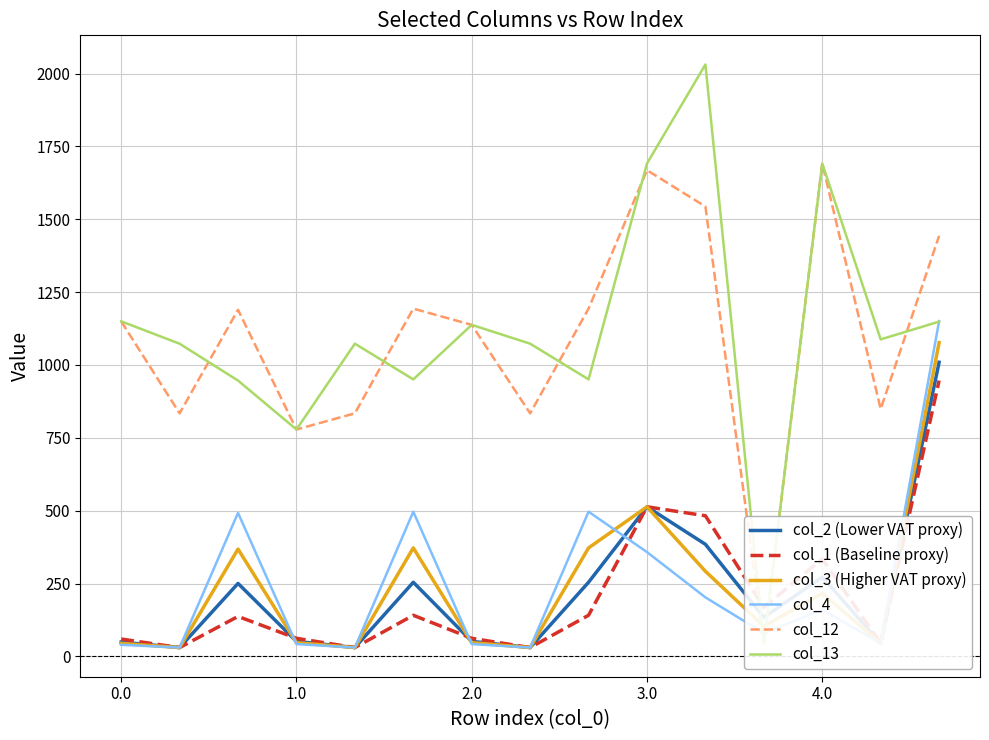

How many values in the col_4 series exceed 79?

8